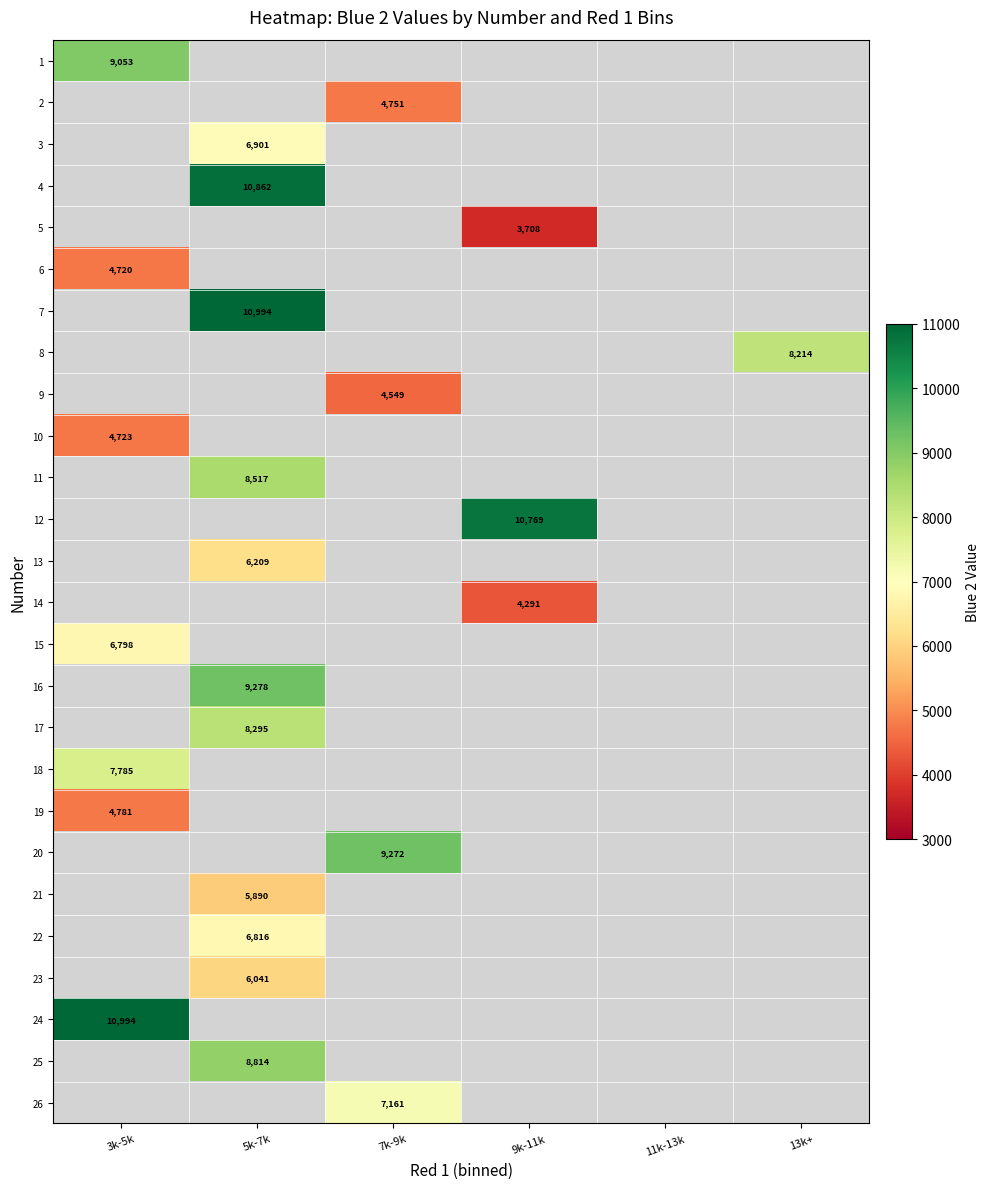

Count the number of data series in this chart.

26